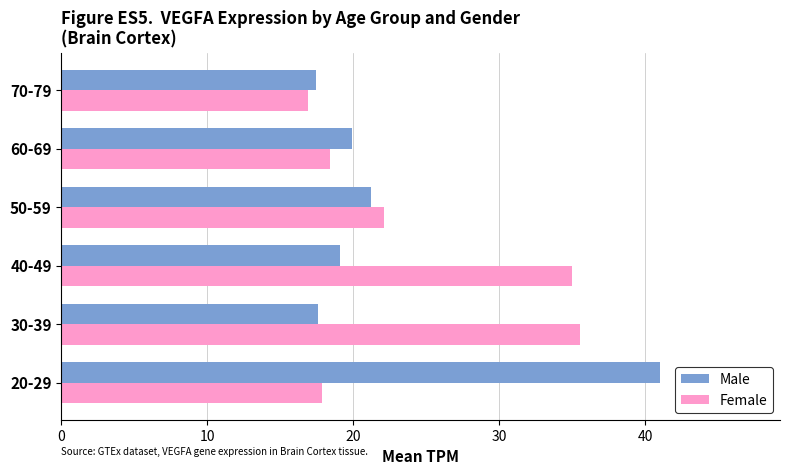

What is the total value across all series at 60-69?

38.3